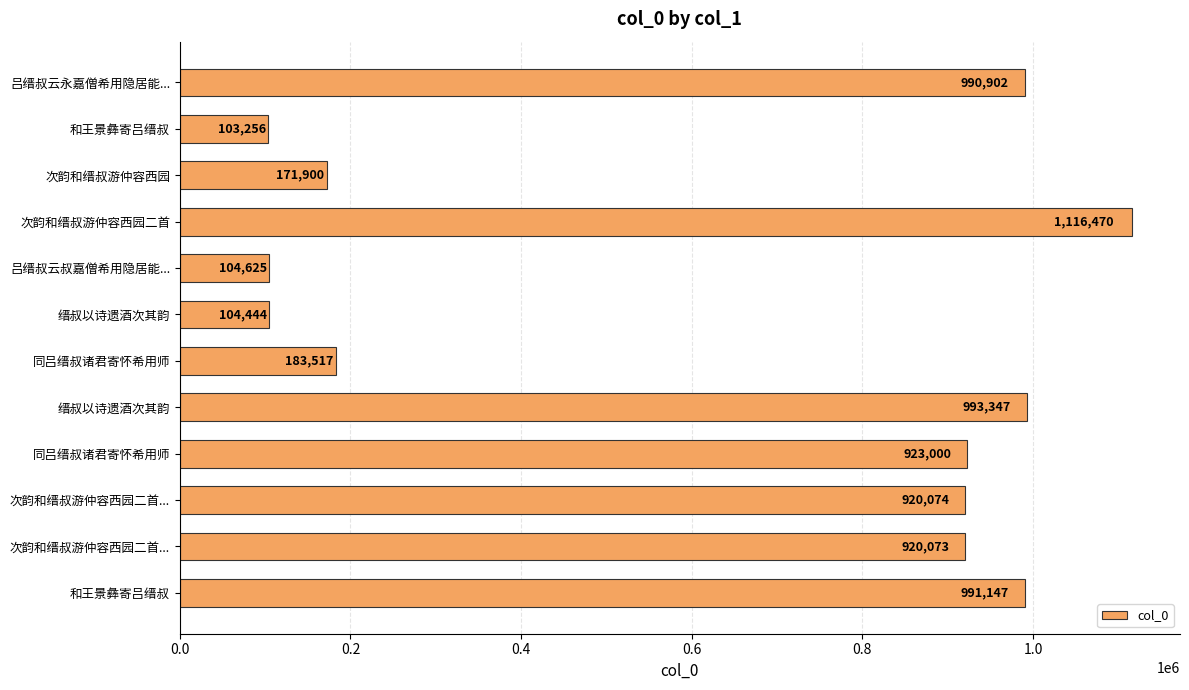

What is the sum of all values?

7522755